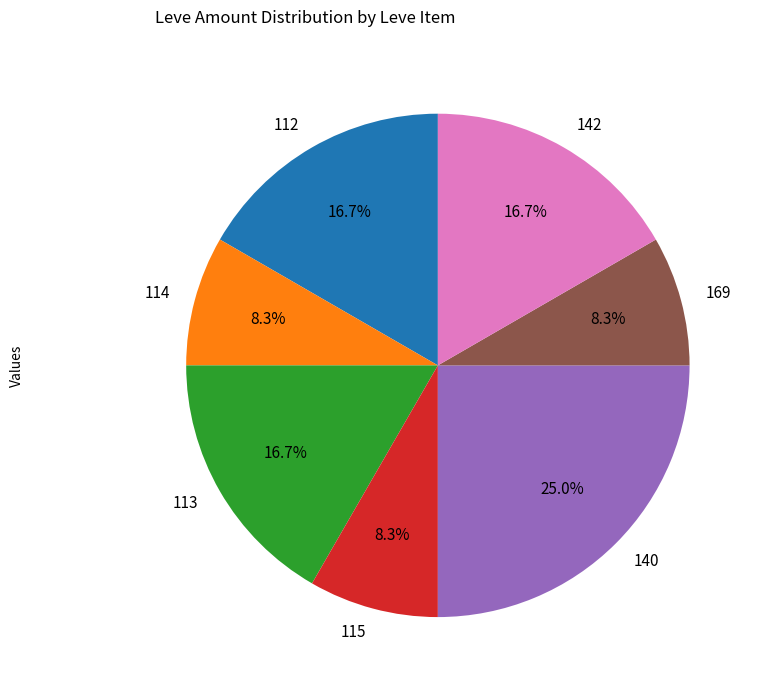

Which category has the biggest portion of the pie?

140